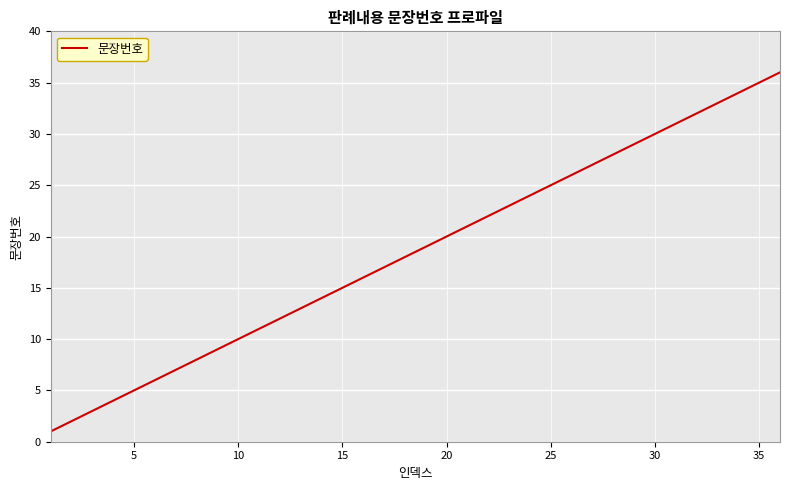

How many lines are shown in the chart?

1